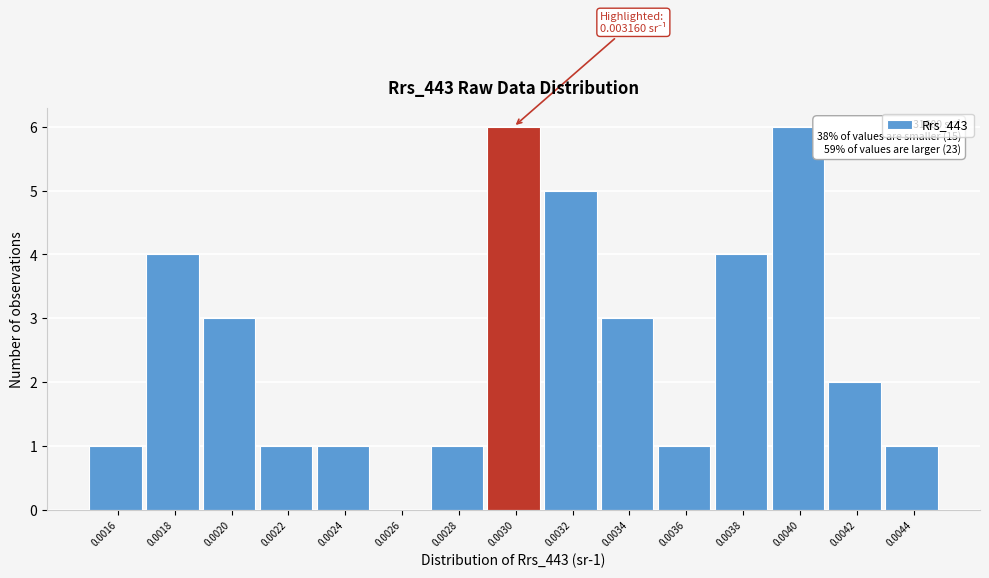

Reading left to right, extract all data points from this chart.

0.0016=1	0.0018=4	0.0020=3	0.0022=1	0.0024=1	0.0026=0	0.0028=1	0.0030=6	0.0032=5	0.0034=3	0.0036=1	0.0038=4	0.0040=6	0.0042=2	0.0044=1